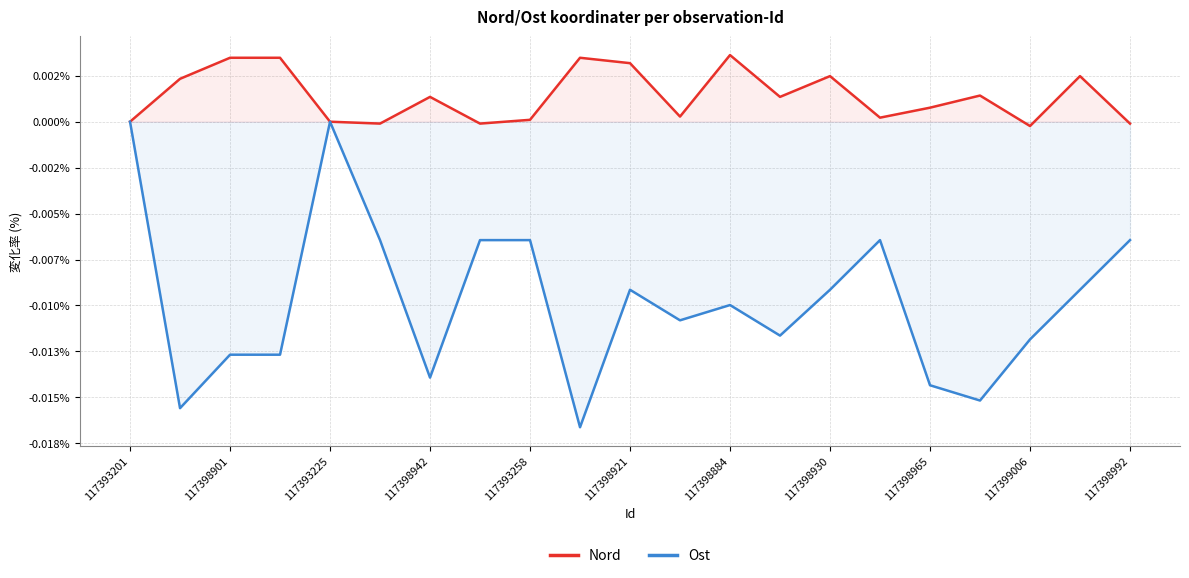

How many lines are shown in the chart?

2